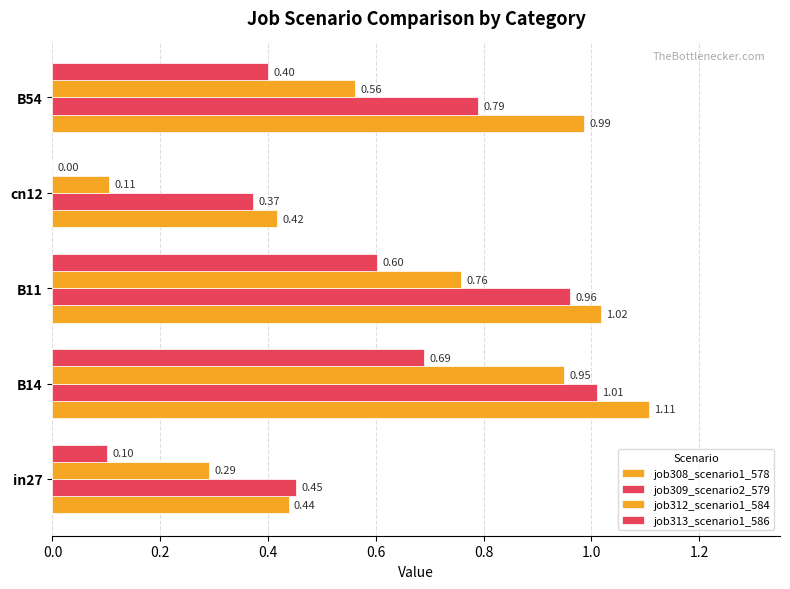

Reading left to right, list all the values displayed in this chart.

job308_scenario1_578: 0.4	1.1	1.0	0.4	1.0
job309_scenario2_579: 0.5	1.0	1.0	0.4	0.8
job312_scenario1_584: 0.3	0.9	0.8	0.1	0.6
job313_scenario1_586: 0.1	0.7	0.6	0.0	0.4